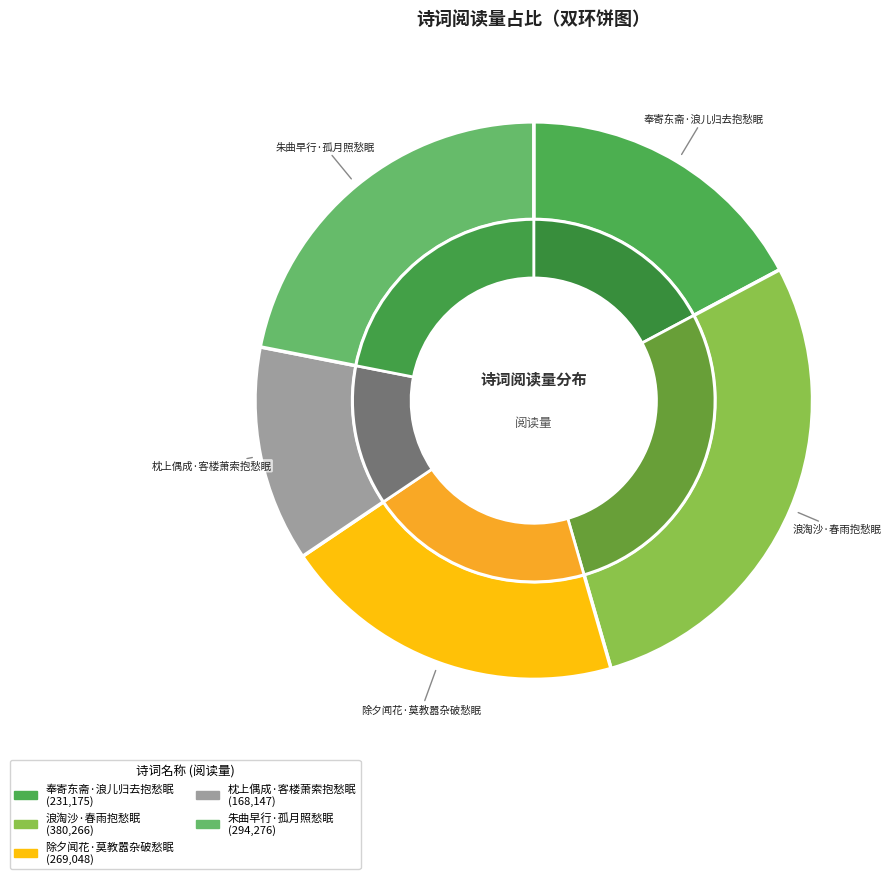

The 朱曲早行·孤月照愁眠 slice represents 22% of the pie. True or false?

True